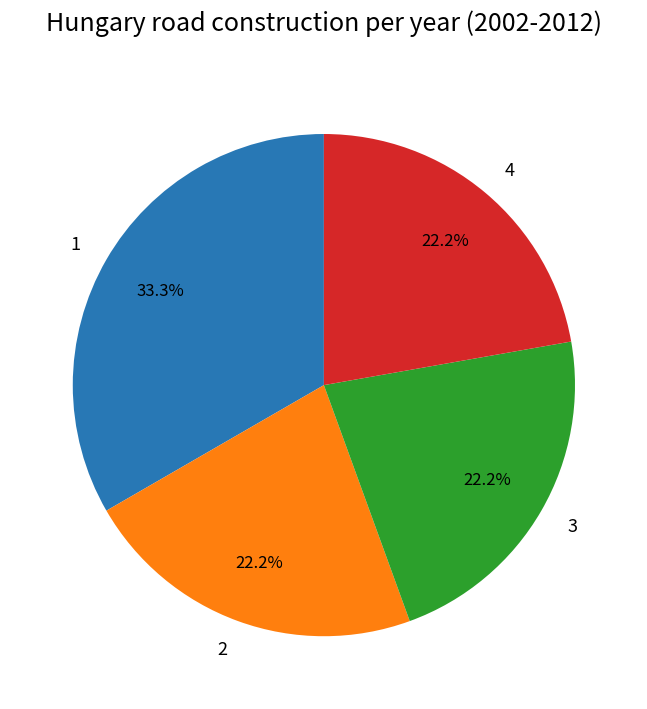

Is there a majority slice in this chart?

No